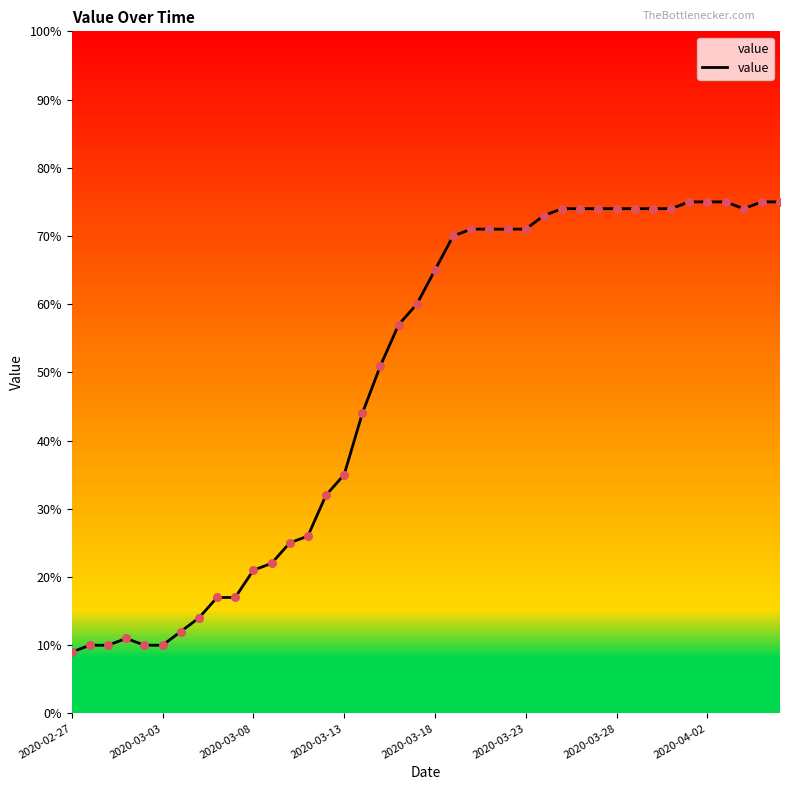

What is the maximum value shown in the chart?

75